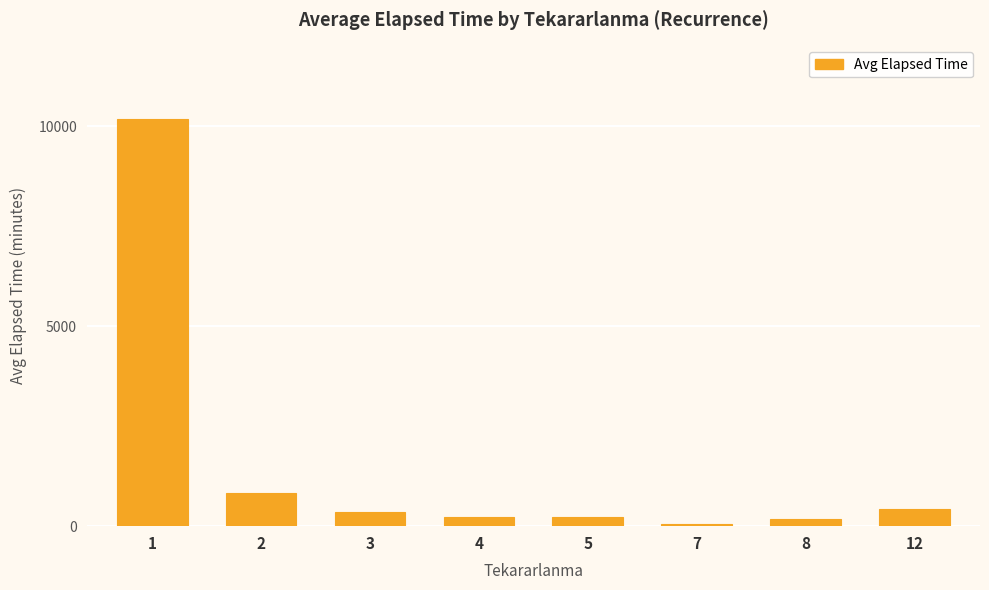

The chart shows a value of 10183.9 at 1. True or false?

True